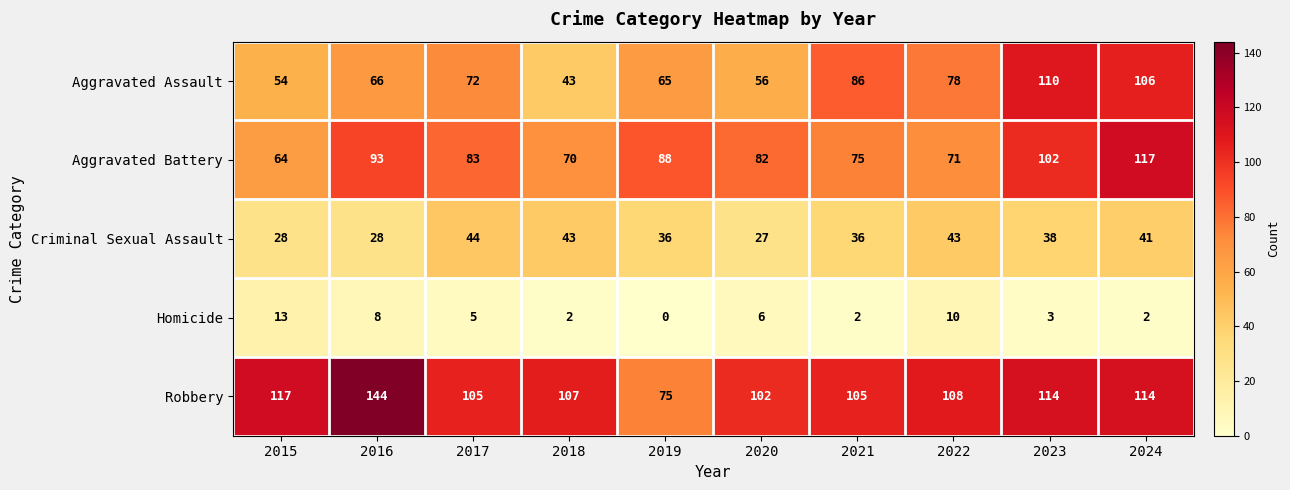

Which series has the largest range (max minus min)?

Robbery